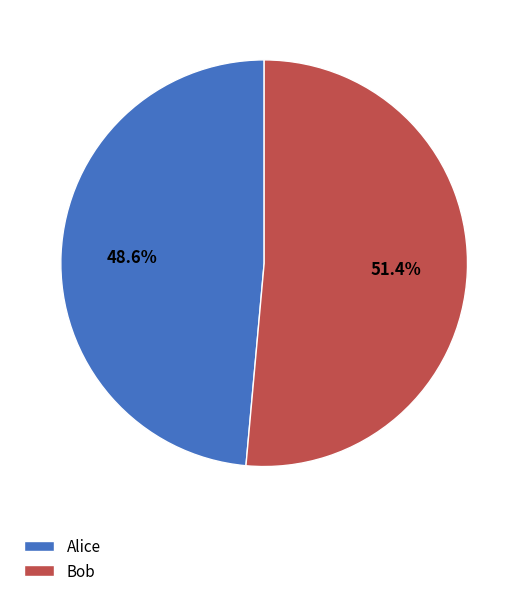

What is the largest slice in the pie chart?

Bob